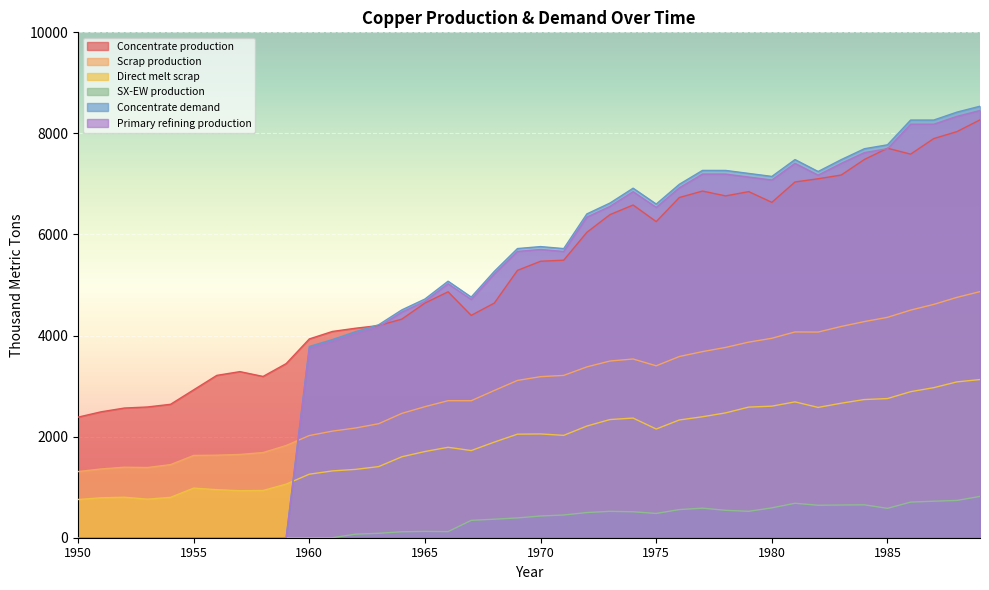

In SX-EW production, how many points are lower than both neighbors (excluding endpoints)?

5